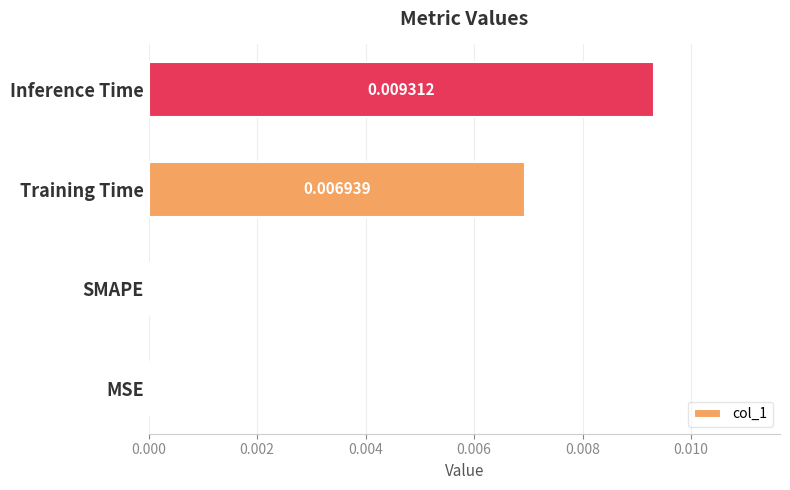

Which category has the highest value across all series?

Inference Time